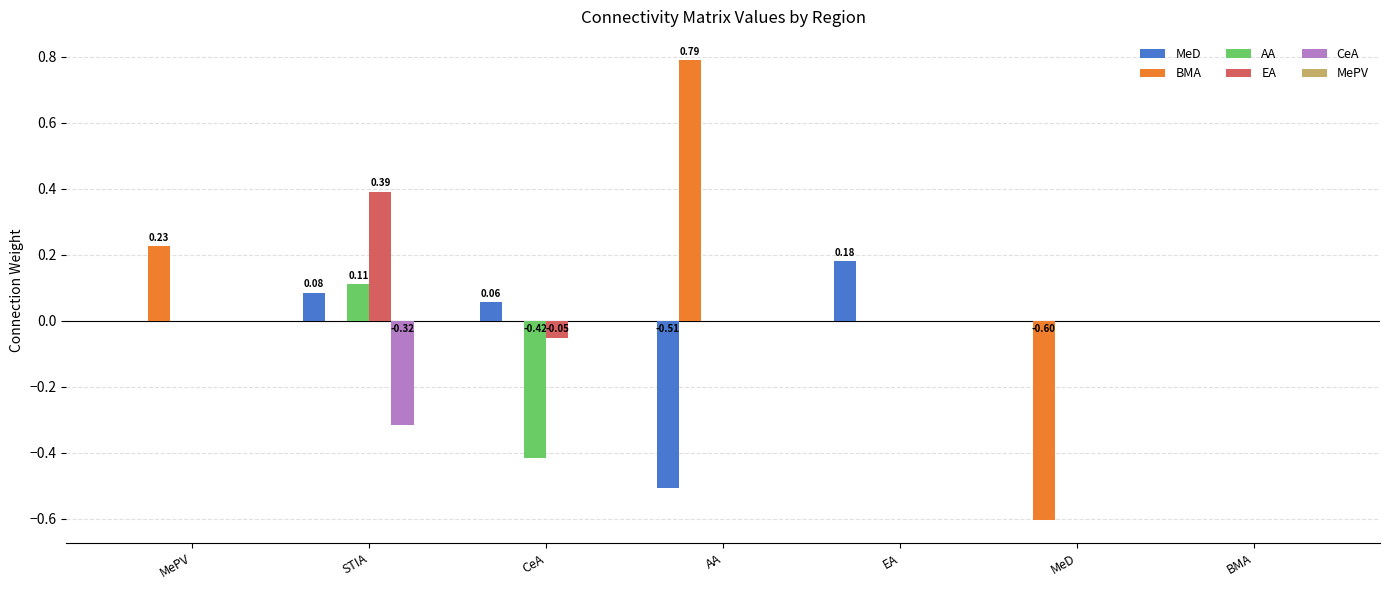

Is it true that CeA equals -0.2 at AA?

False